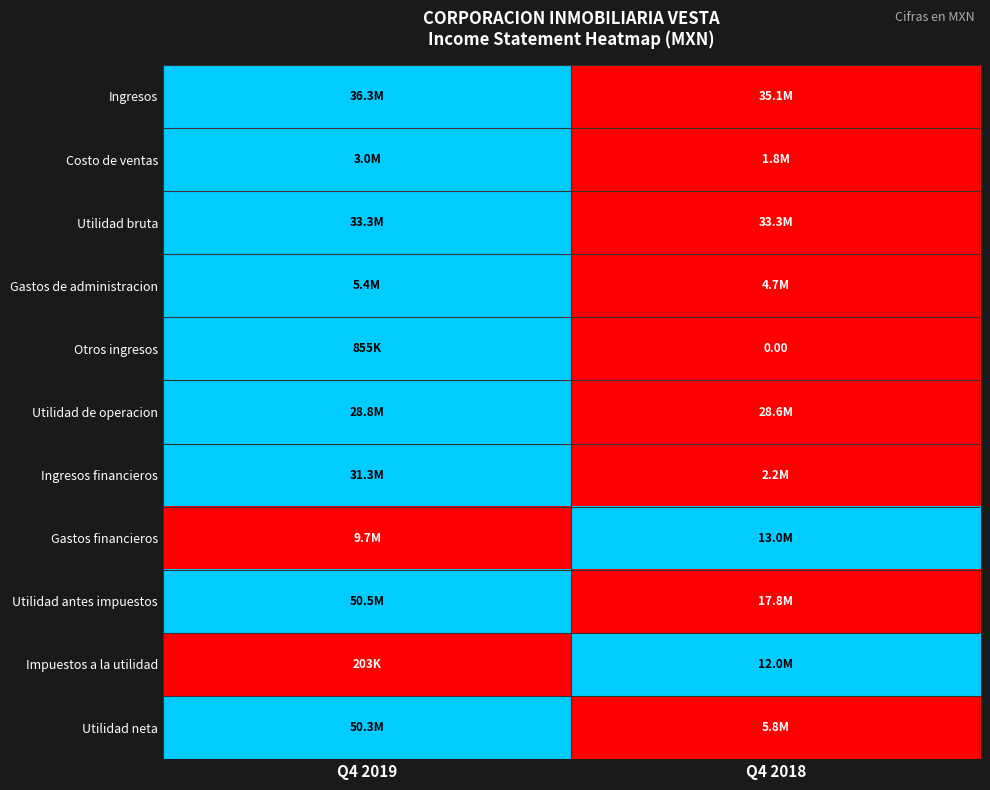

At which label is Utilidad de operacion closest to 0?

Q4 2018